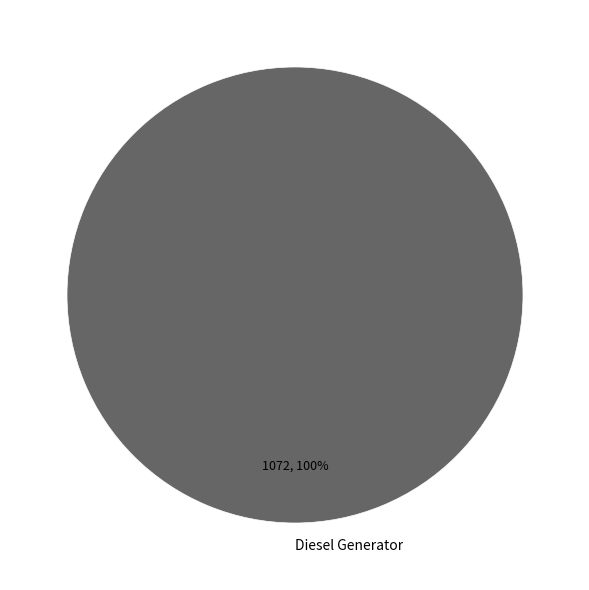

Is it true that Diesel Generator is 100% of the pie?

True